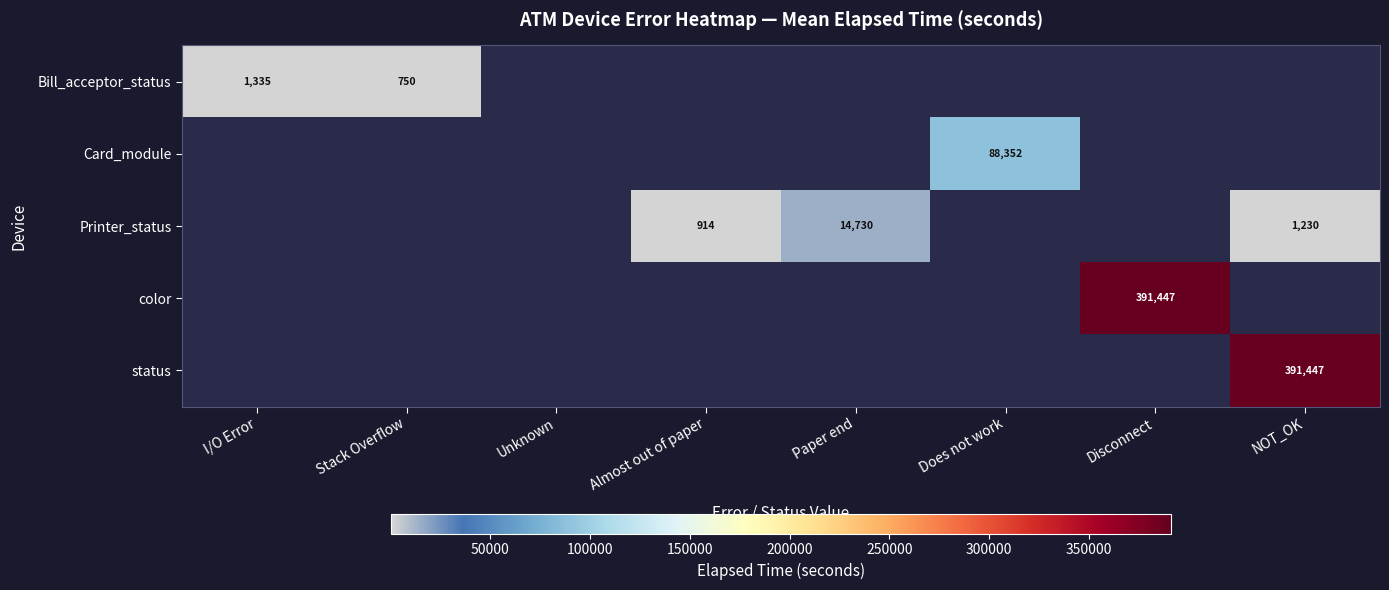

The color series shows 391447 at Disconnect. True or false?

True